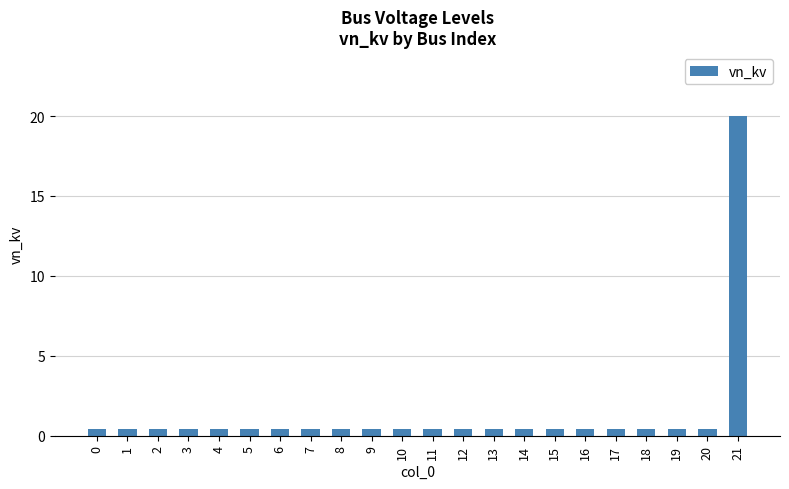

Reading right to left, transcribe all the data shown in this chart.

20.0	0.4	0.4	0.4	0.4	0.4	0.4	0.4	0.4	0.4	0.4	0.4	0.4	0.4	0.4	0.4	0.4	0.4	0.4	0.4	0.4	0.4